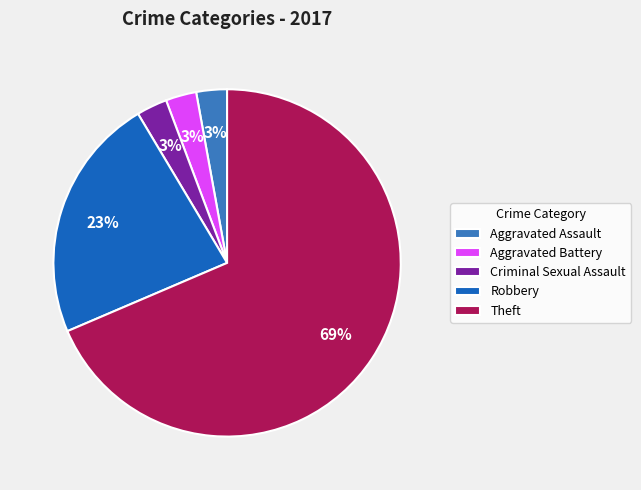

The Aggravated Assault slice represents 3% of the pie. True or false?

True